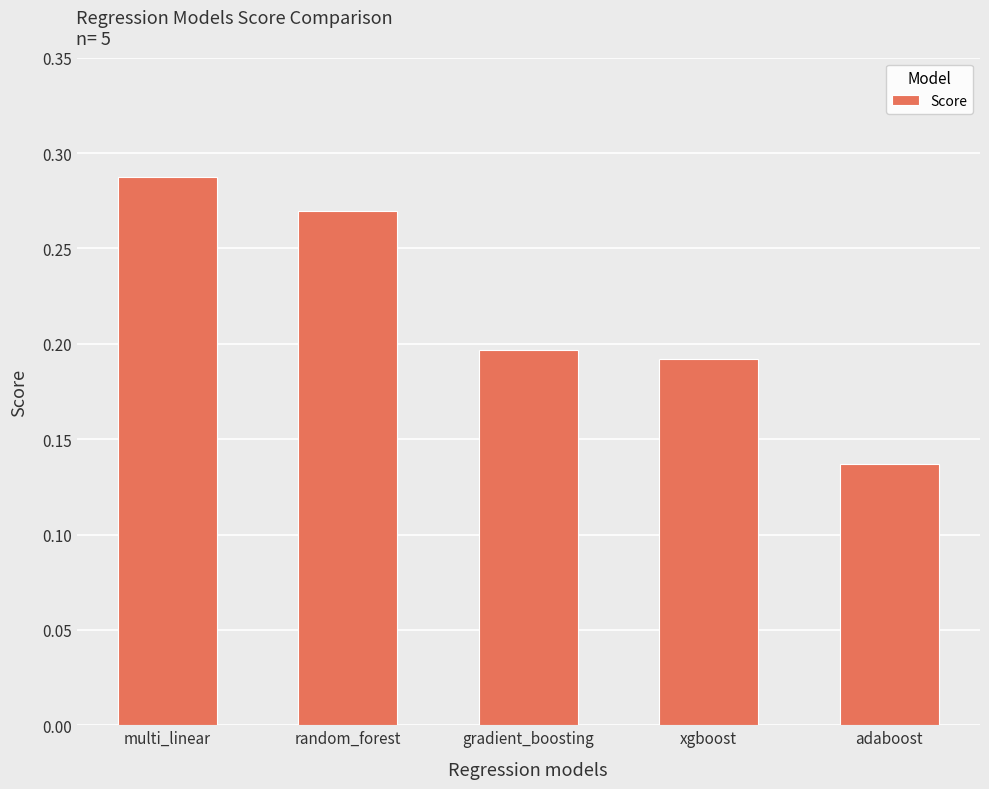

How many bars are there in total?

5